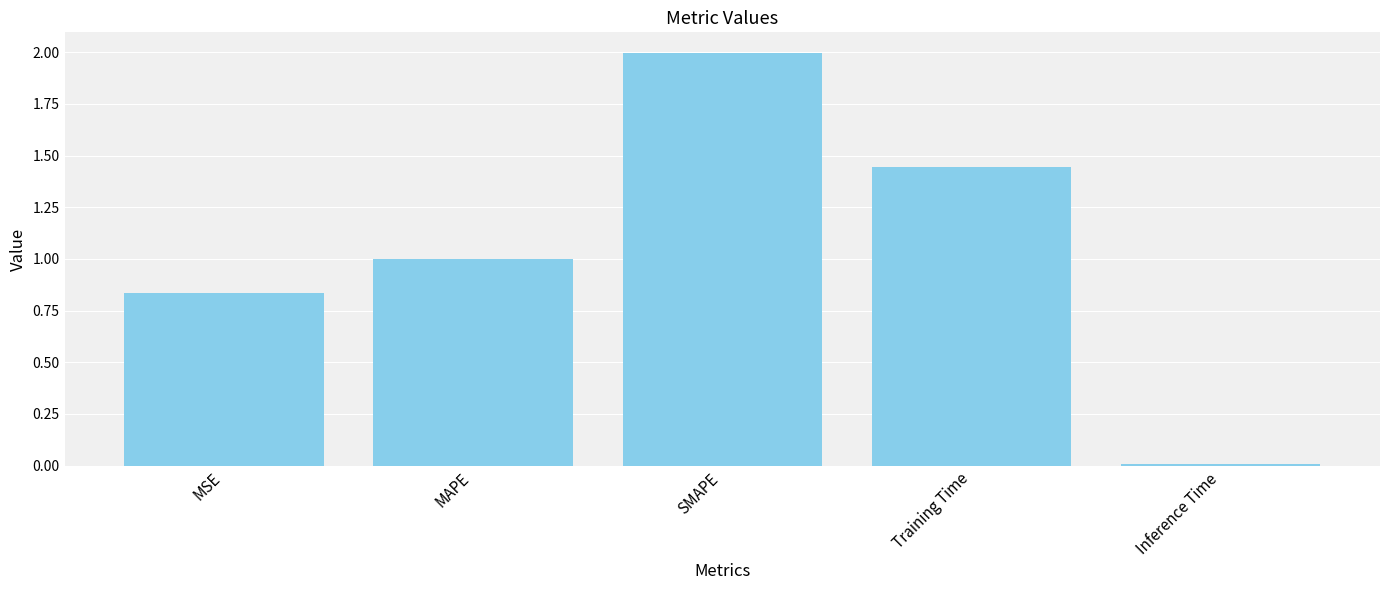

What is the sum of all values?

5.3